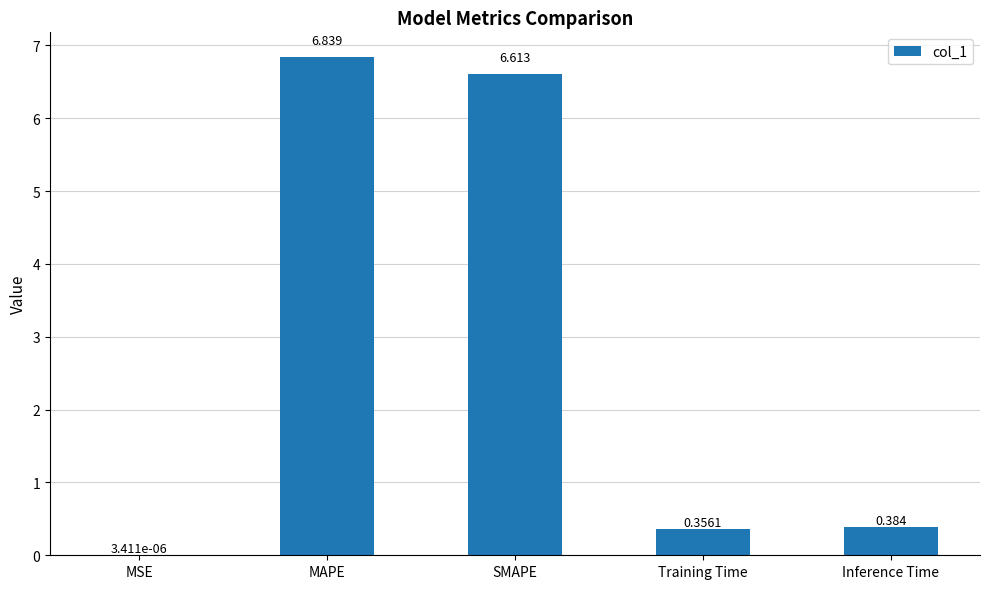

What is the change in value from MSE to Training Time?

+0.4